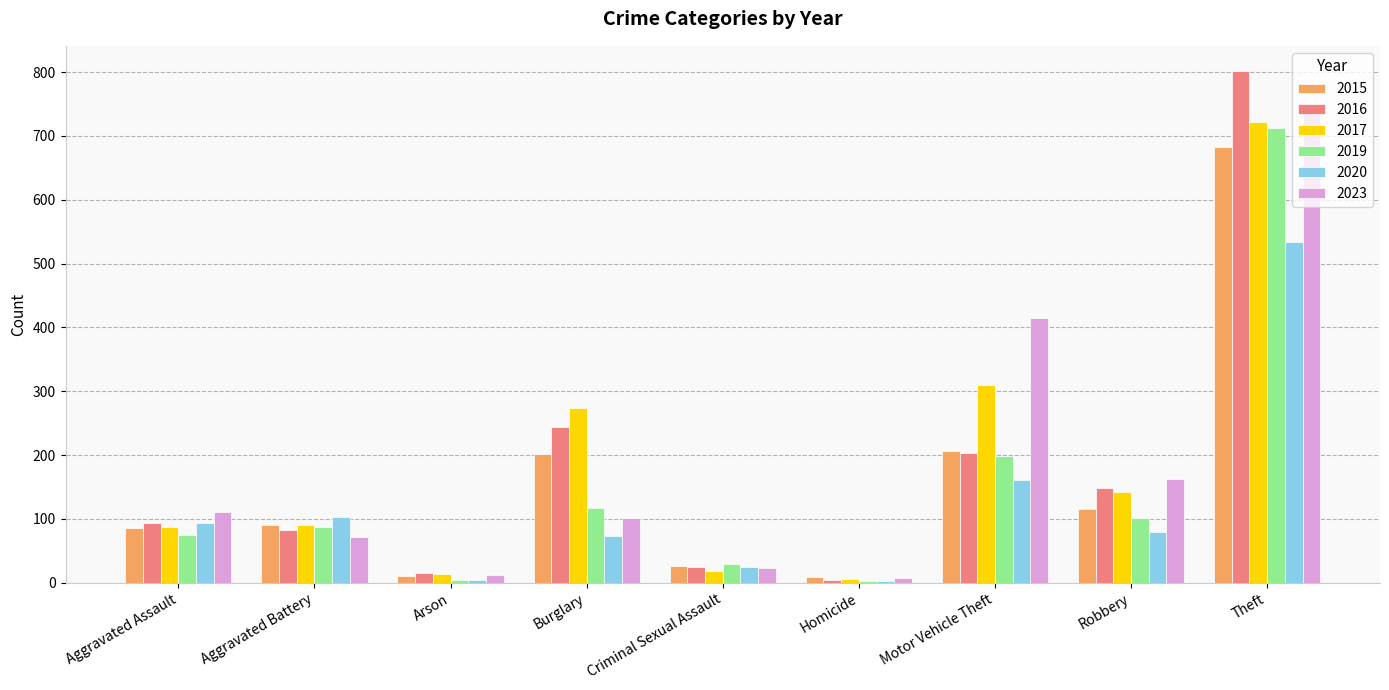

Is the value of 2019 at Arson greater than the value of 2023 at Aggravated Assault?

No